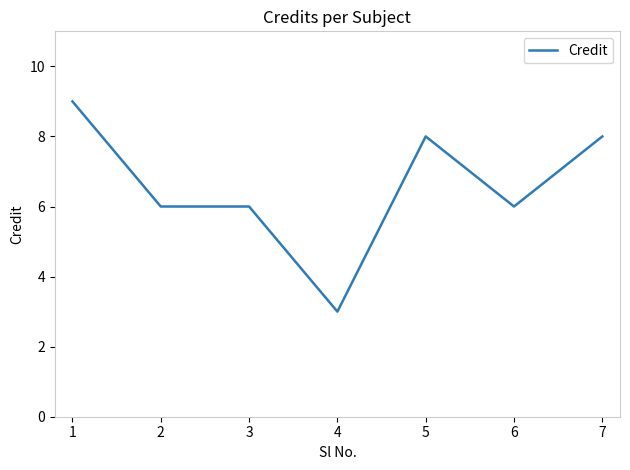

What is the difference between the maximum and minimum values?

6